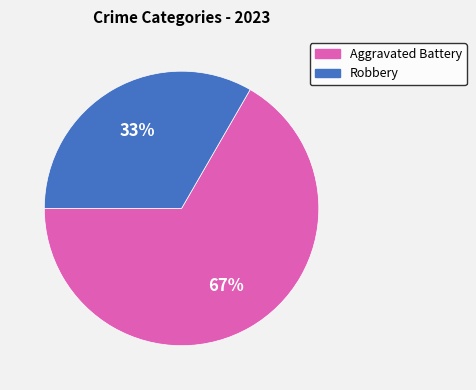

To the nearest percent, what portion does Robbery represent?

33%